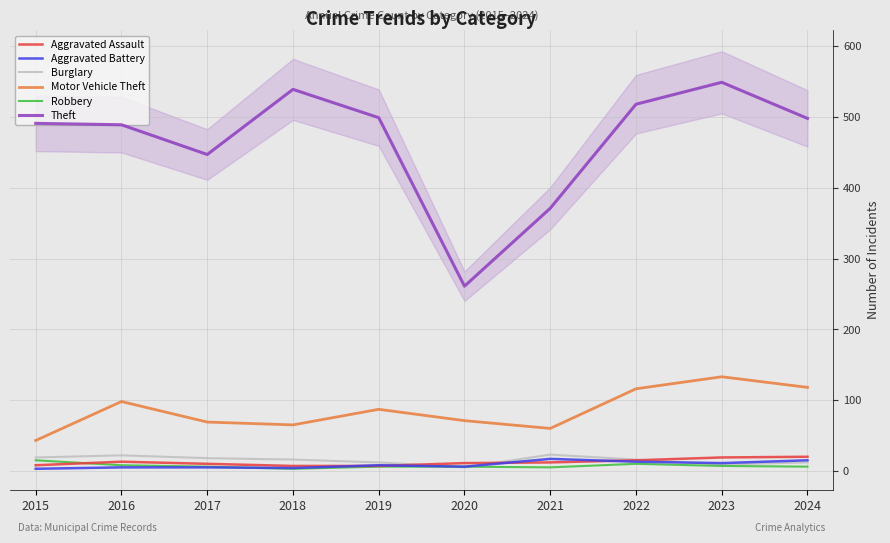

What is the value of the Robbery point at the 3rd from the left?

6